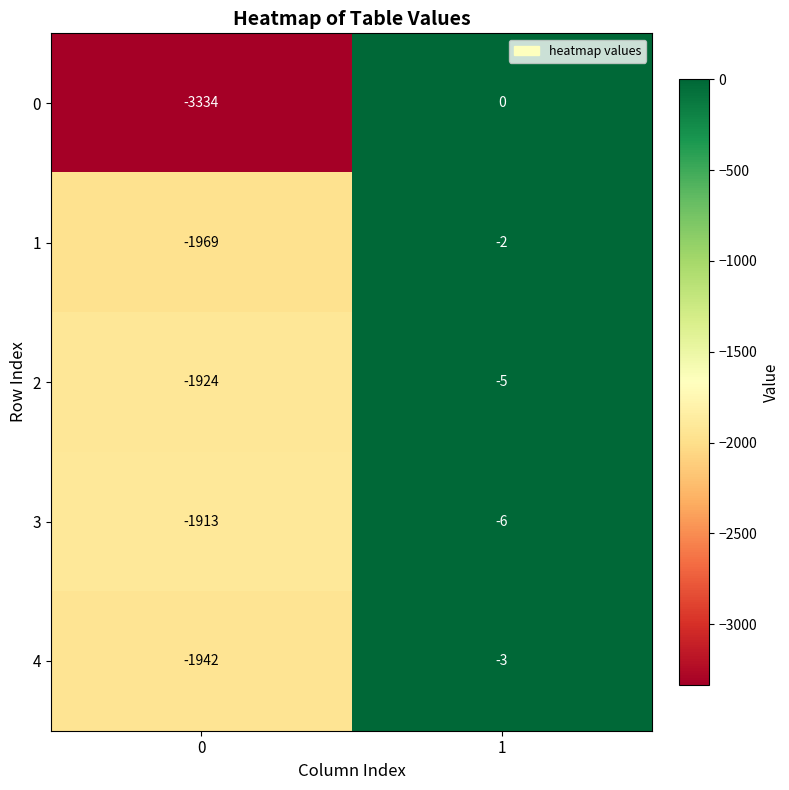

What is the sum of all 4 values?

-1945